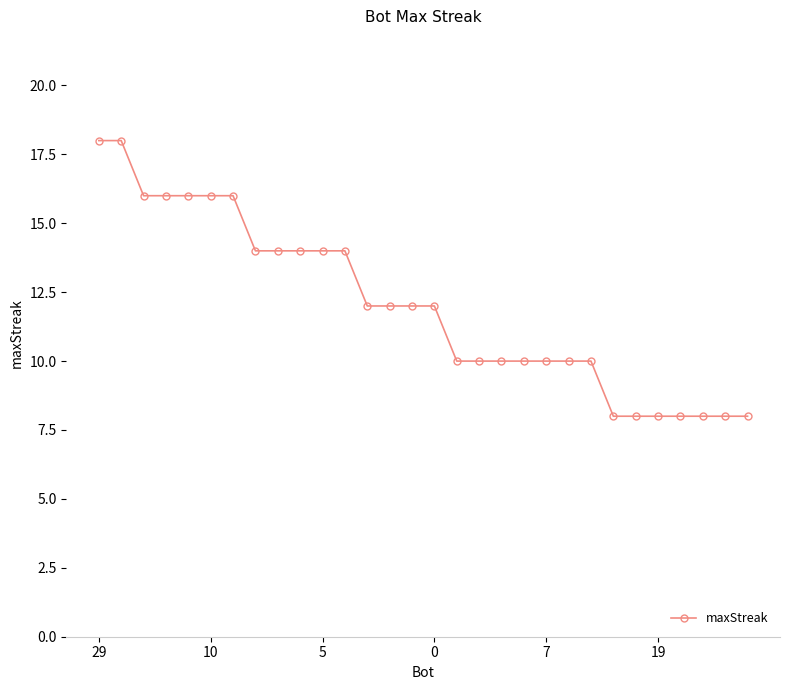

What is the smallest value displayed?

8